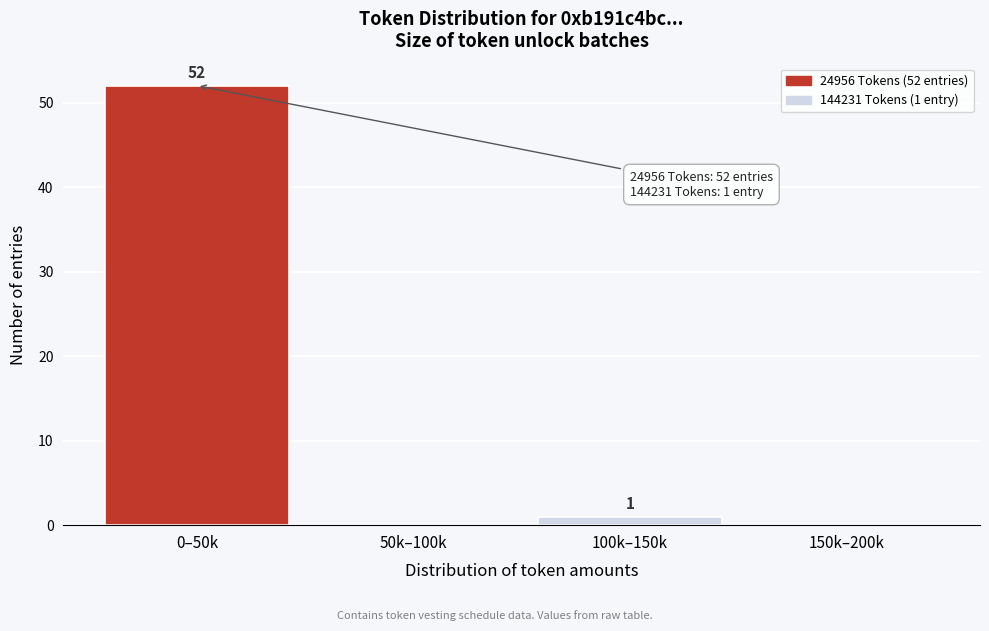

Reading right to left, extract all data points from this chart.

150k–200k=0	100k–150k=1	50k–100k=0	0–50k=52